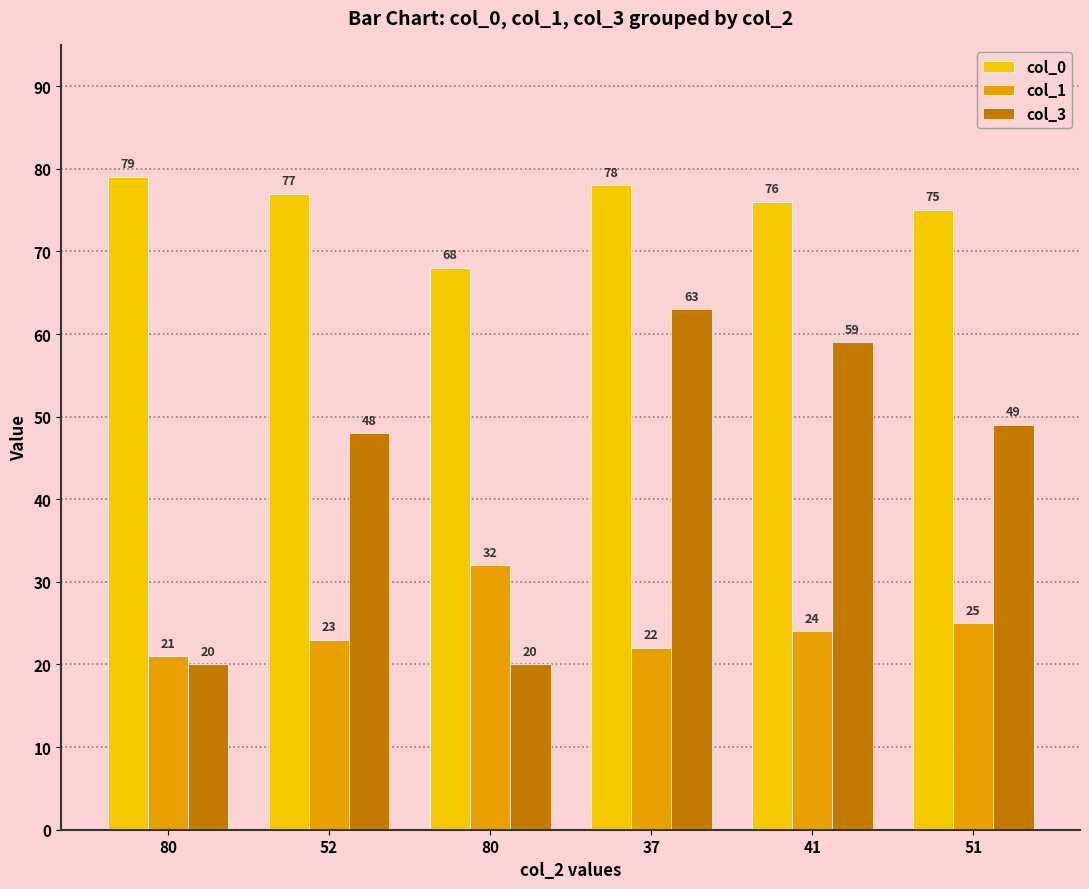

Which series has the largest total across all categories?

col_0